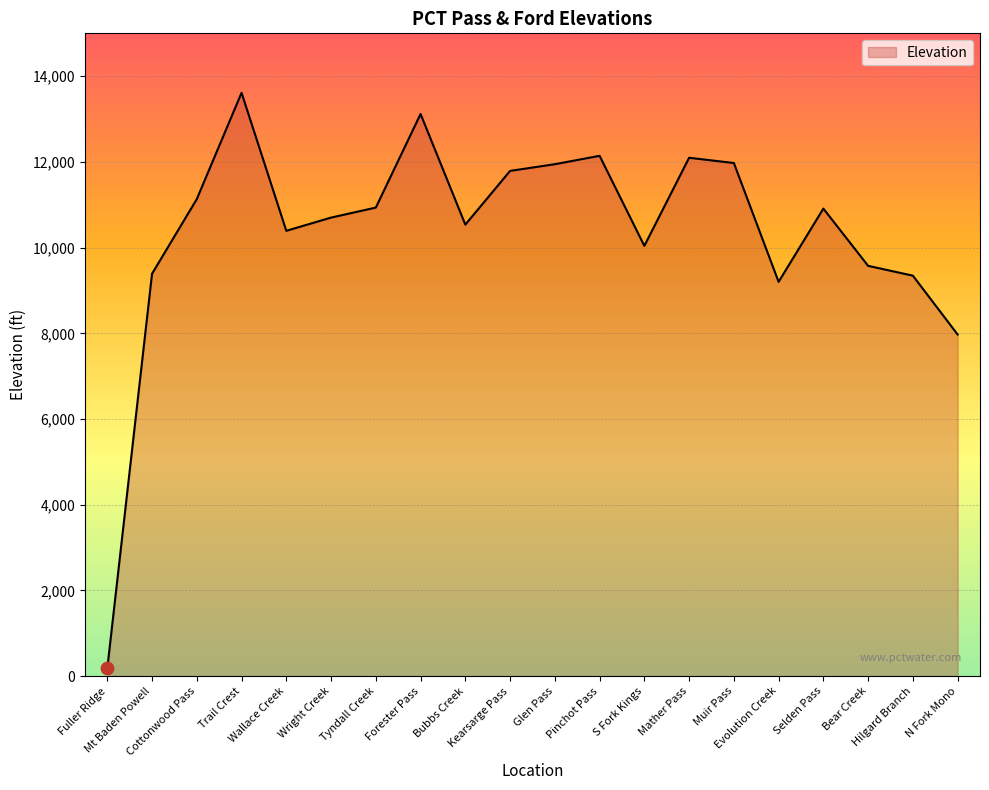

Which has a higher value, S Fork Kings or Cottonwood Pass?

Cottonwood Pass